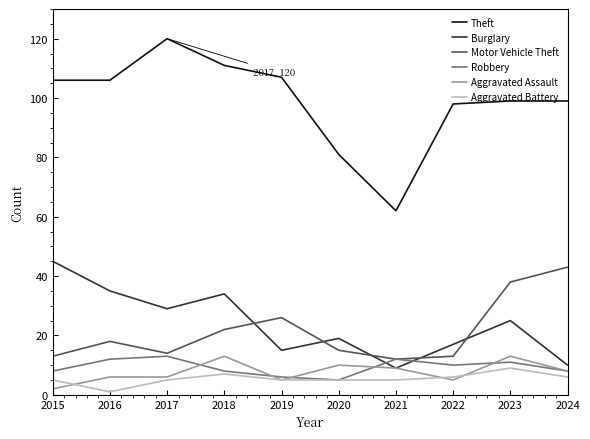

What is the difference between the maximum and second lowest values in the Theft series?

39